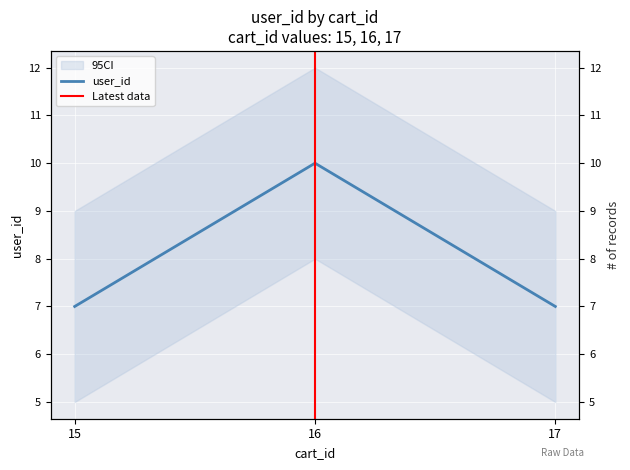

What is the value of the 1st point from the left?

7